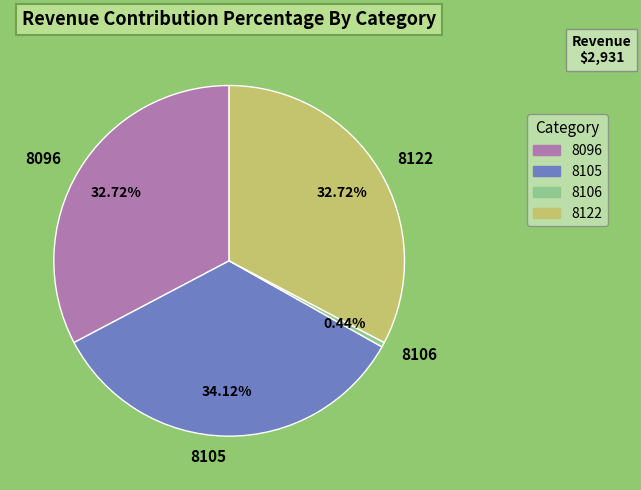

Count the number of slices in the pie.

4